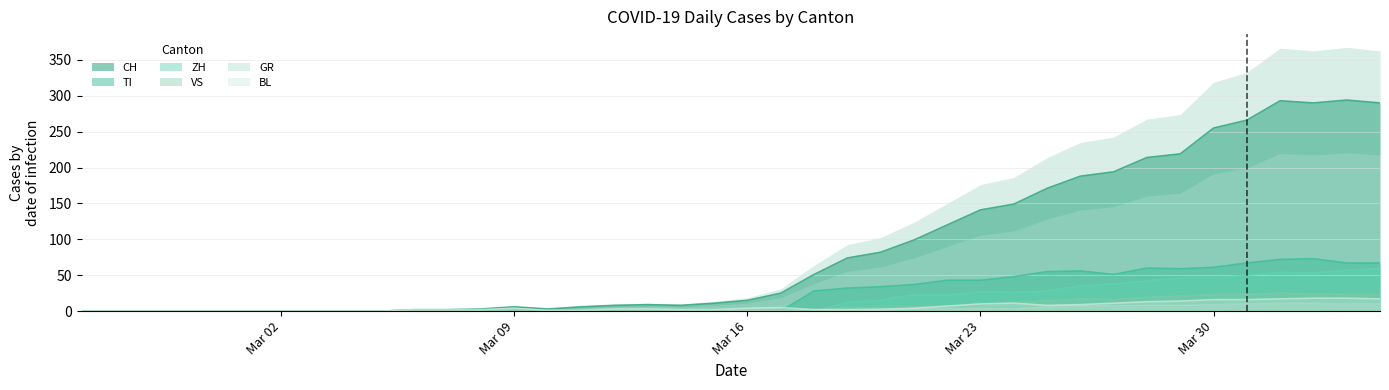

Rank the series by their maximum value, from lowest to highest.

GR, BL, VS, ZH, TI, CH